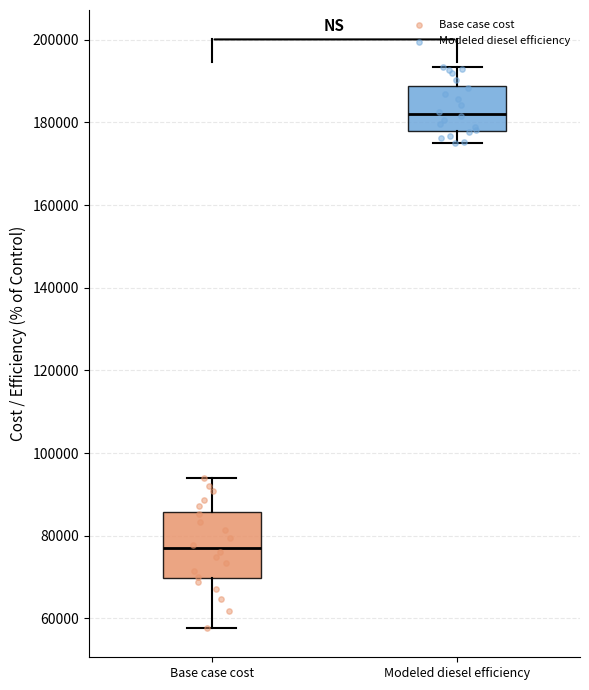

Reading left to right, read every box against the y-axis: the position of its median line, the range the box covers, and the ends of its whiskers. The values are not printed on the chart, so give them approximately, as read against the axis.

Base case cost: median 76000, box 70000 to 86000, whiskers 58000 to 94000
Modeled diesel efficiency: median 182000, box 178000 to 188000, whiskers 174000 to 194000